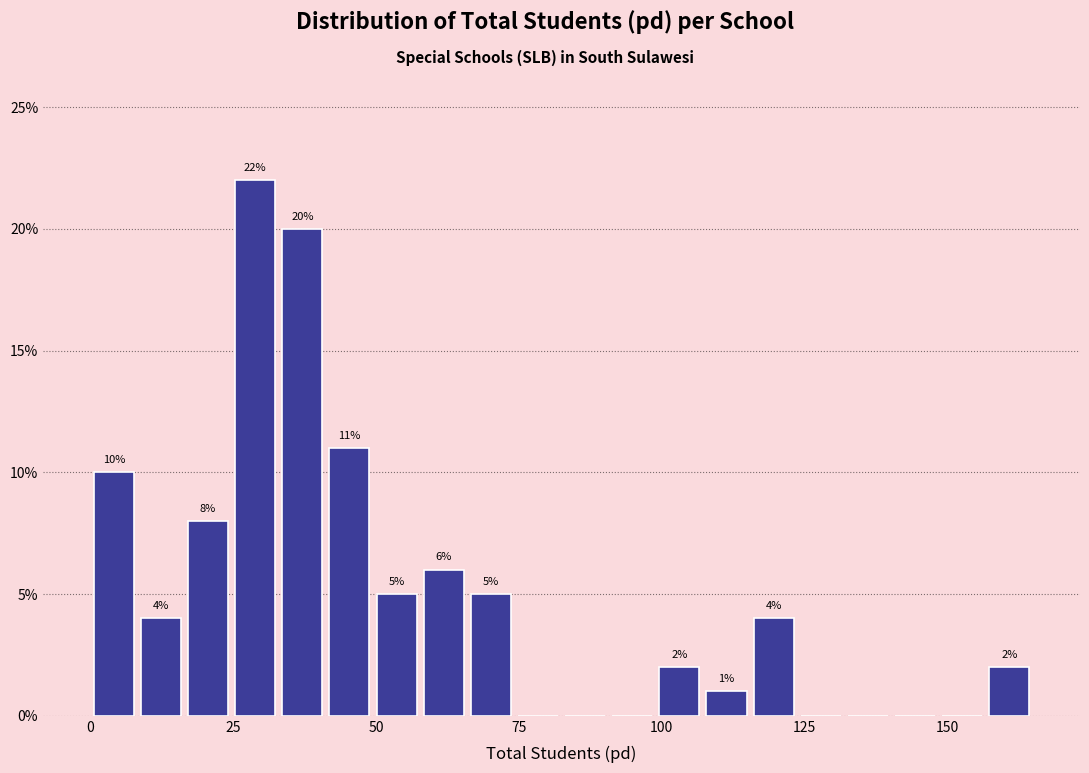

Read against the x-axis, roughly where is the centre of the tallest bar?

30